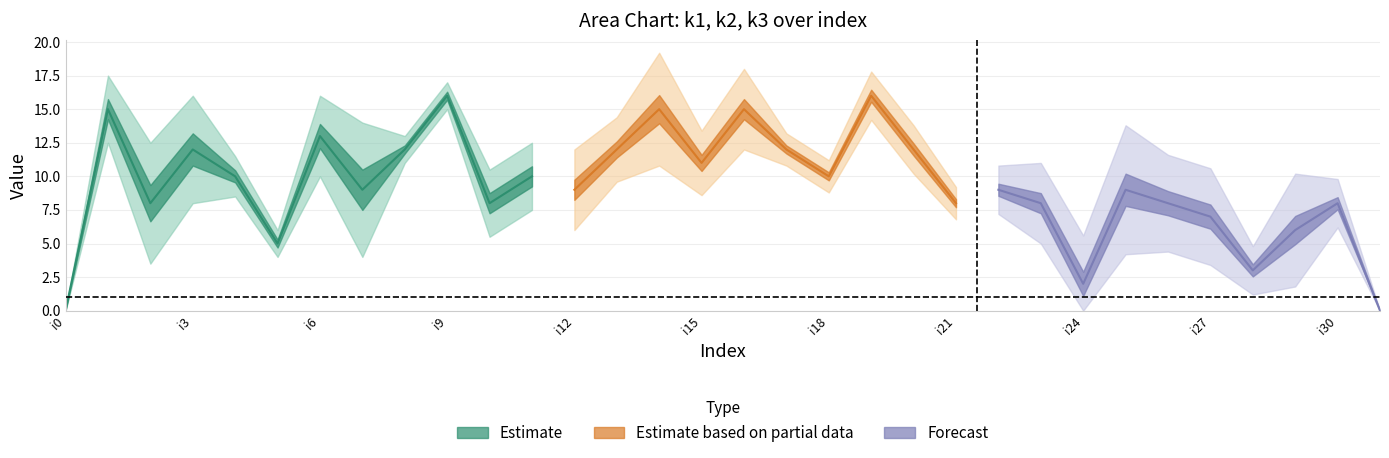

The value of k2 at i29 is 9. True or false?

False